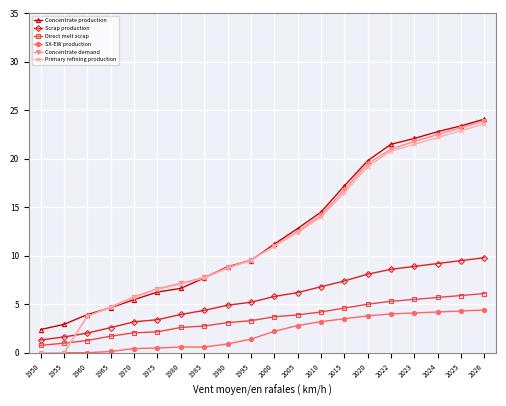

What is the difference between the highest and lowest values at 1965?

4.6